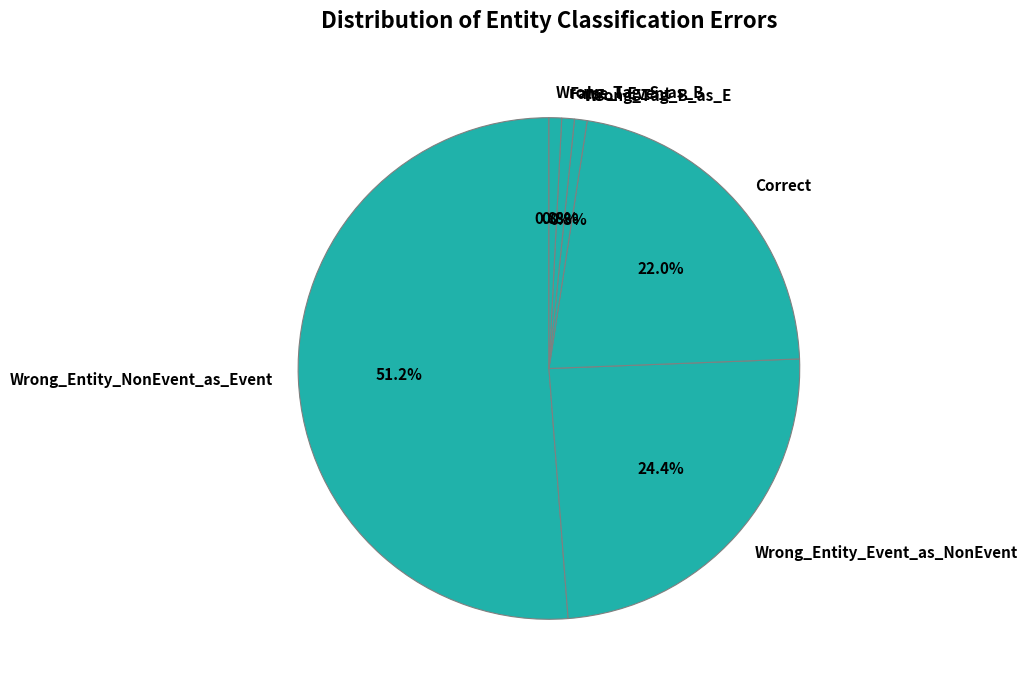

True or false: Wrong_Entity_Event_as_NonEvent accounts for 31% of the total.

False